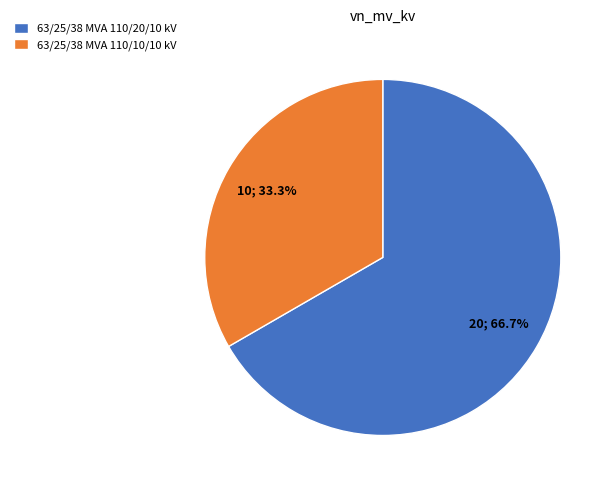

Which slice is the smallest?

63/25/38 MVA 110/10/10 kV